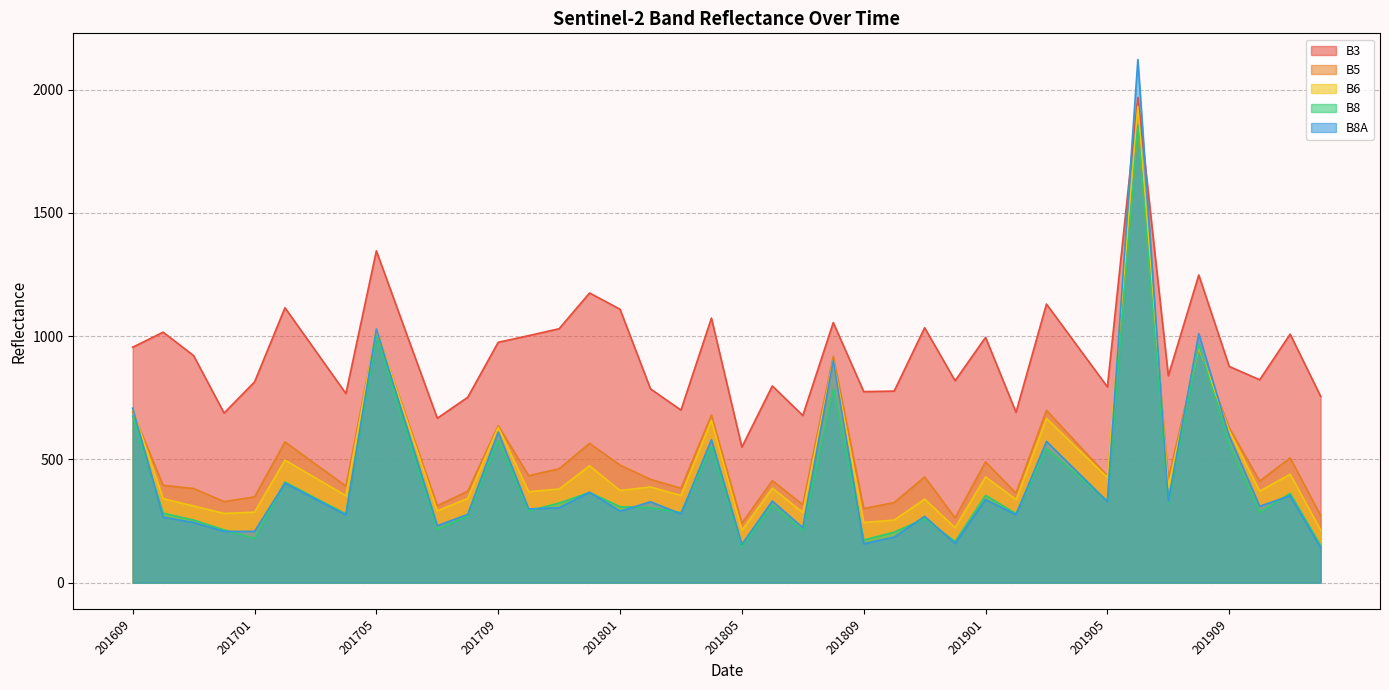

What is the maximum value for B3?

1968